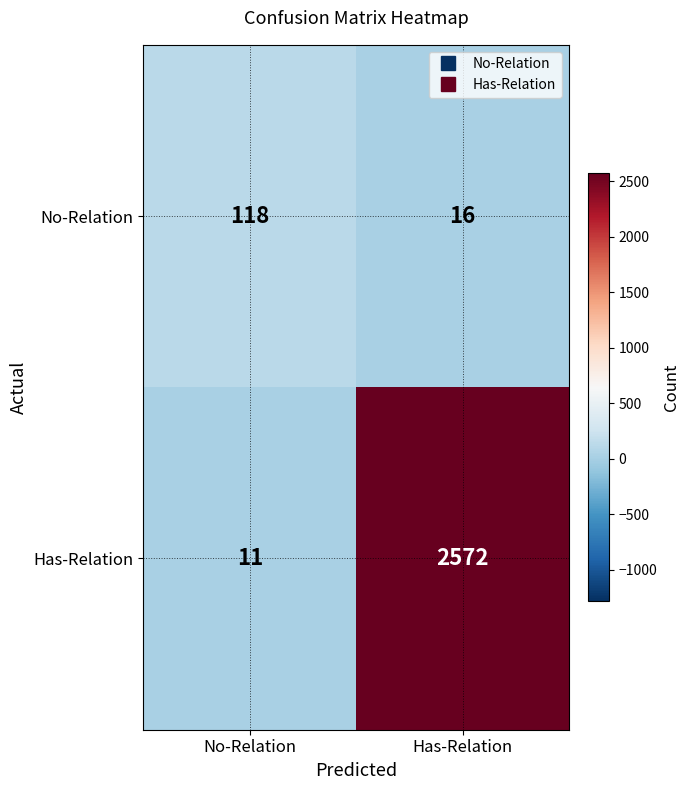

What is the total value across all series at No-Relation?

129